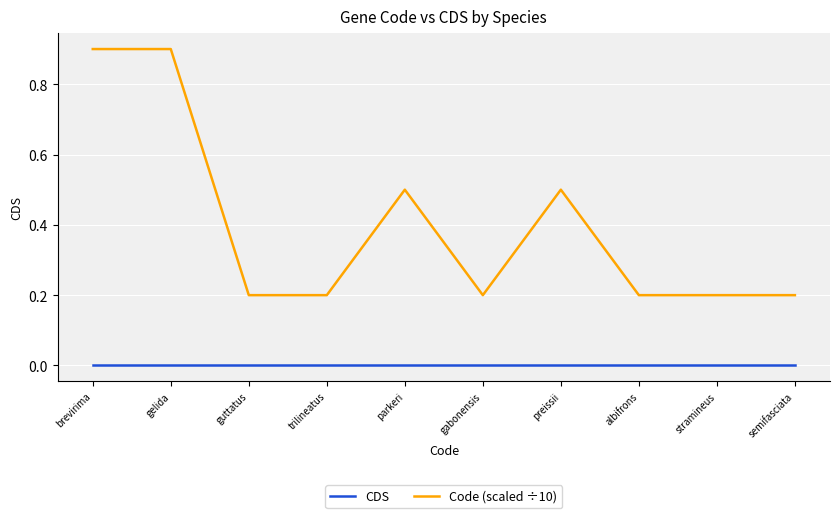

True or false: Code (scaled ÷10) and CDS cross at least once.

False